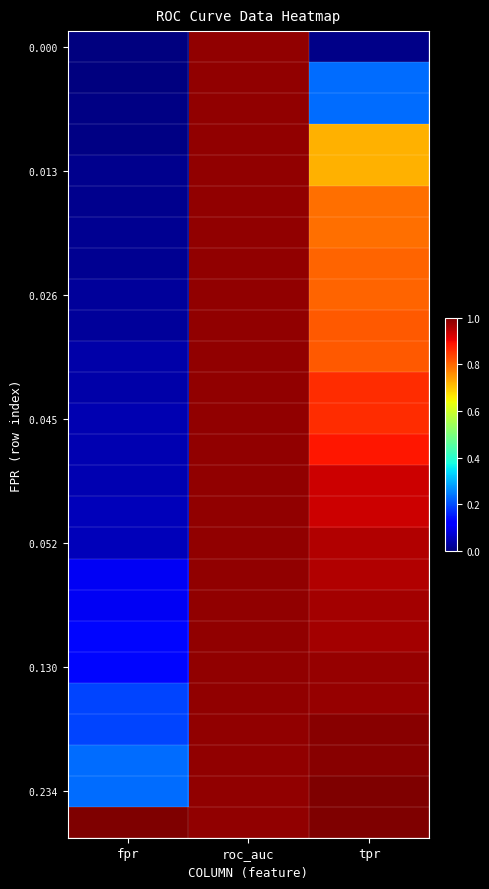

What is the spread (max minus min) of values at fpr?

1.0